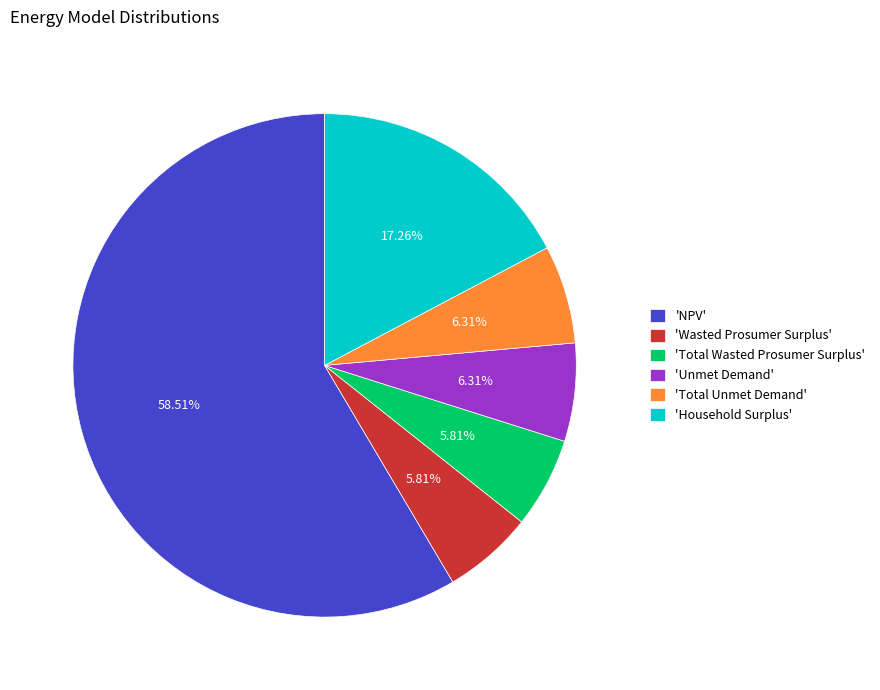

Which slice is the largest?

'NPV'